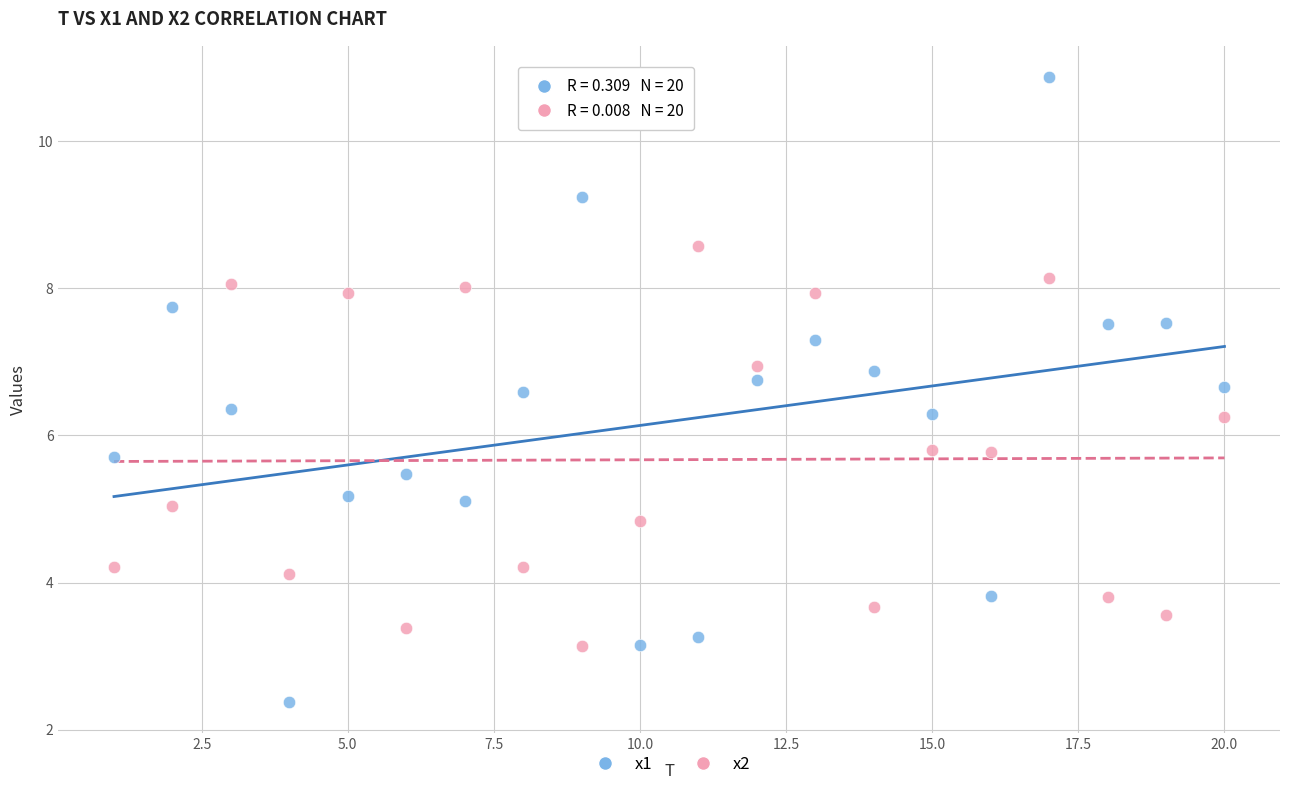

Which series reaches the minimum Y coordinate?

x1